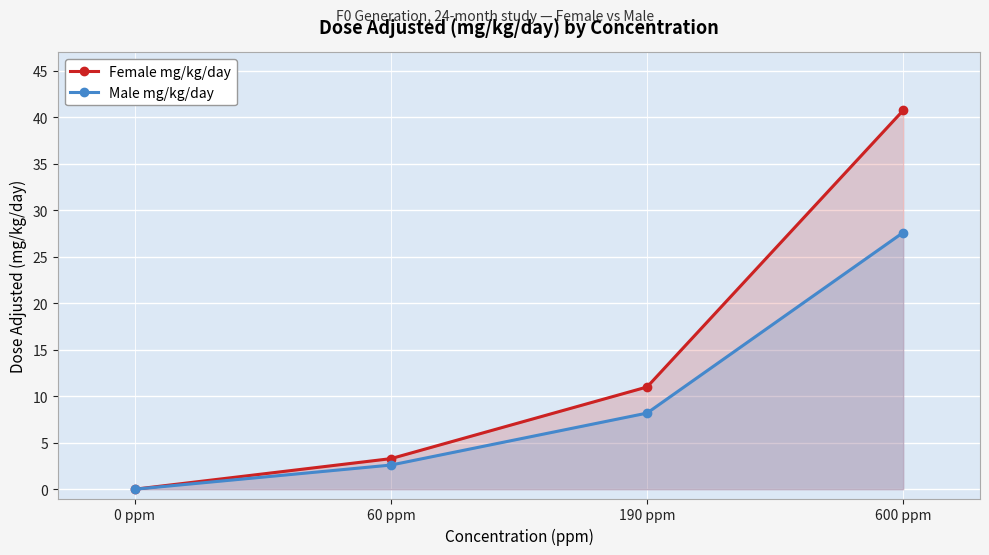

Which has a higher value, 0 ppm or 60 ppm?

60 ppm